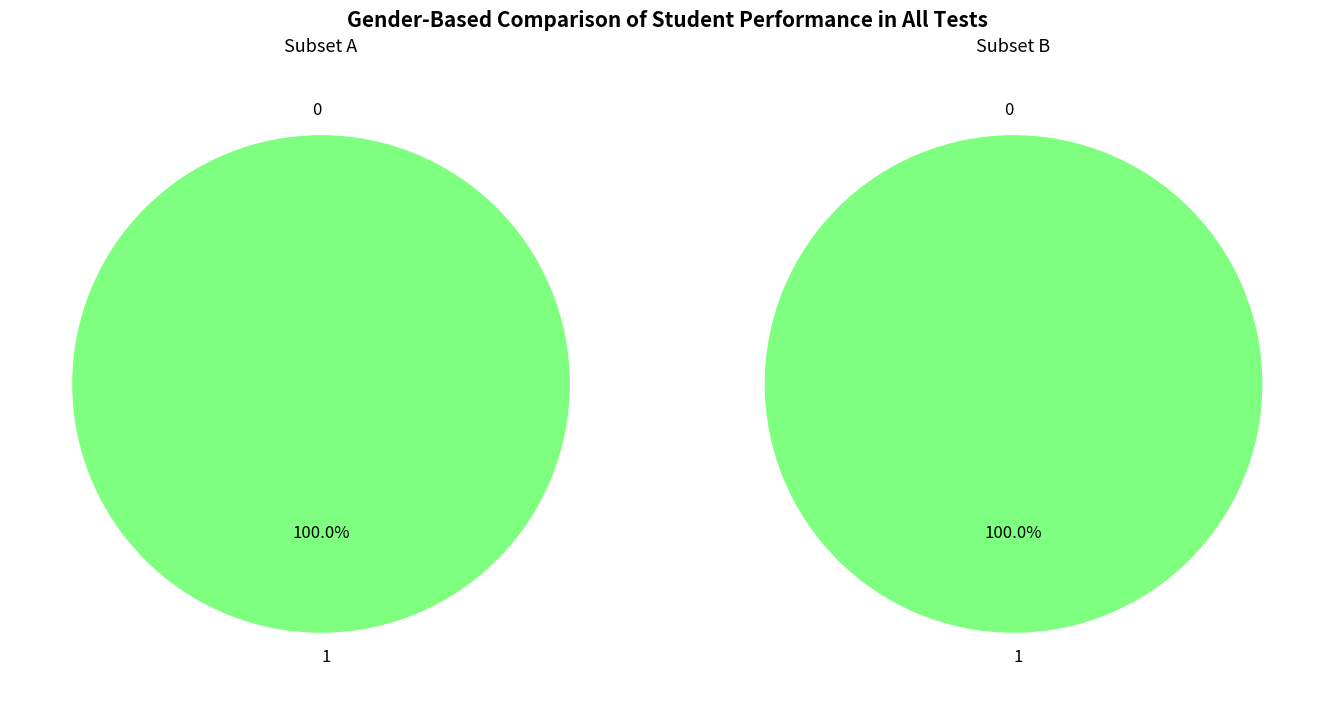

To the nearest percent, what is the difference between the largest and smallest slice percentages?

100%